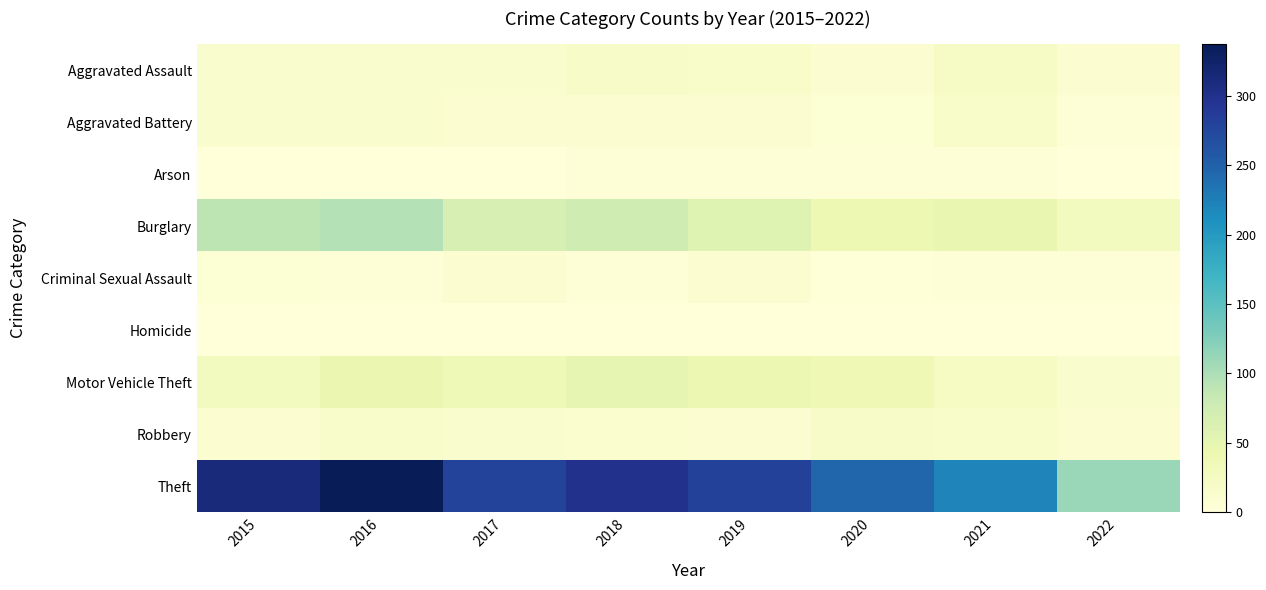

What is the greatest value displayed?

337